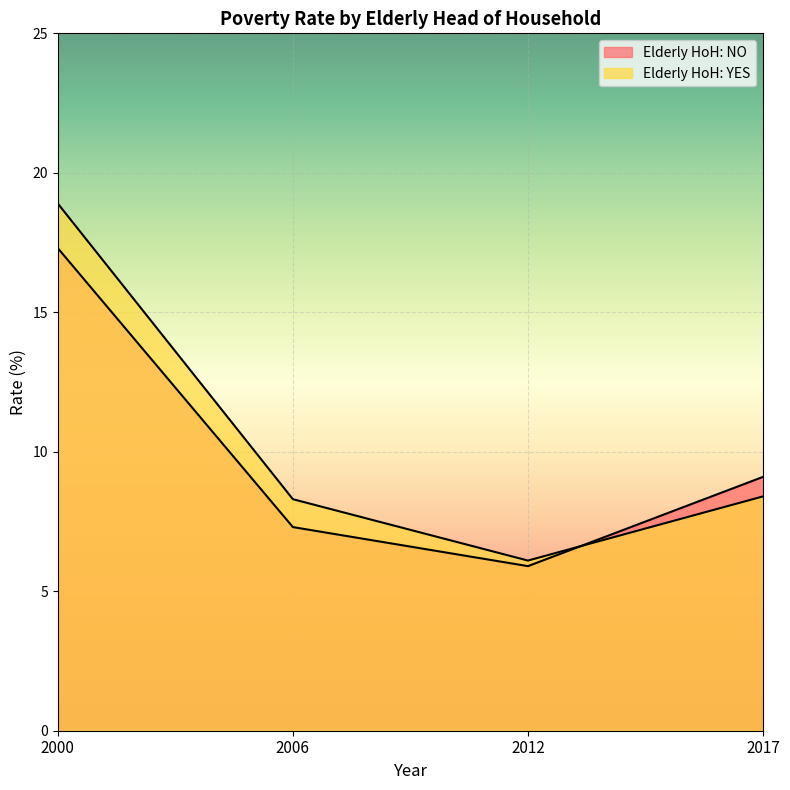

What is the difference between the maximum and minimum values in the Elderly HoH: YES series?

12.8